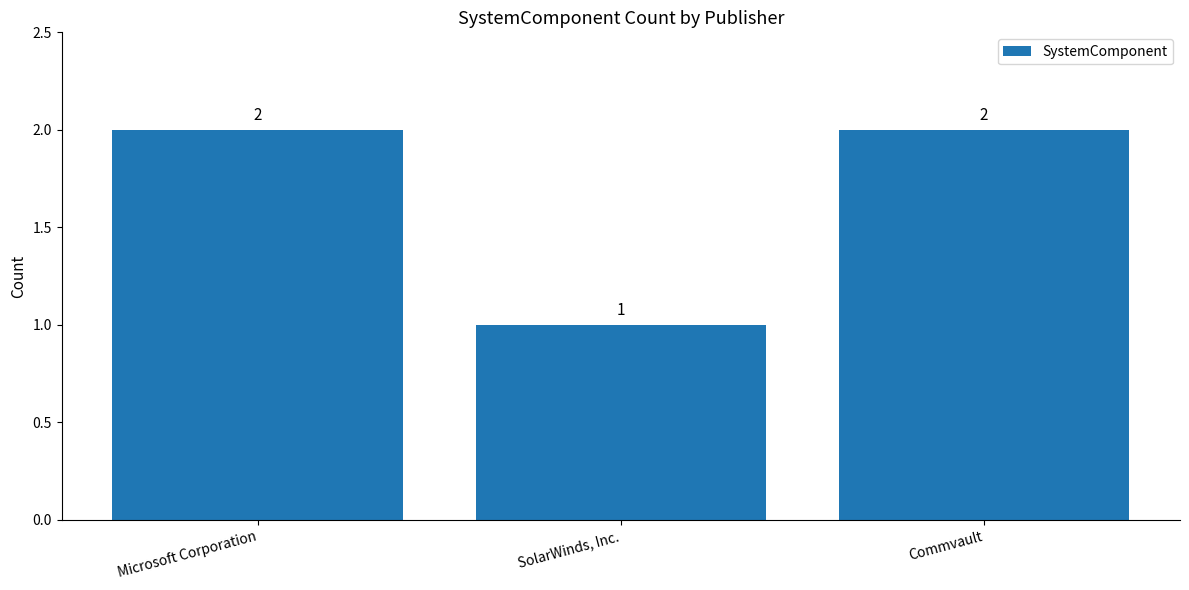

What is the minimum value shown in the chart?

1